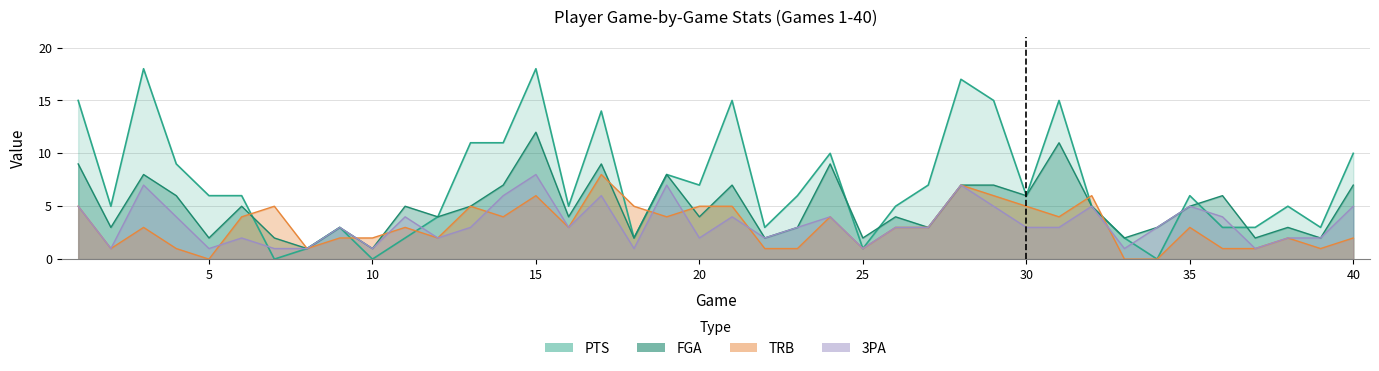

What is the total value across all series at 20?

18